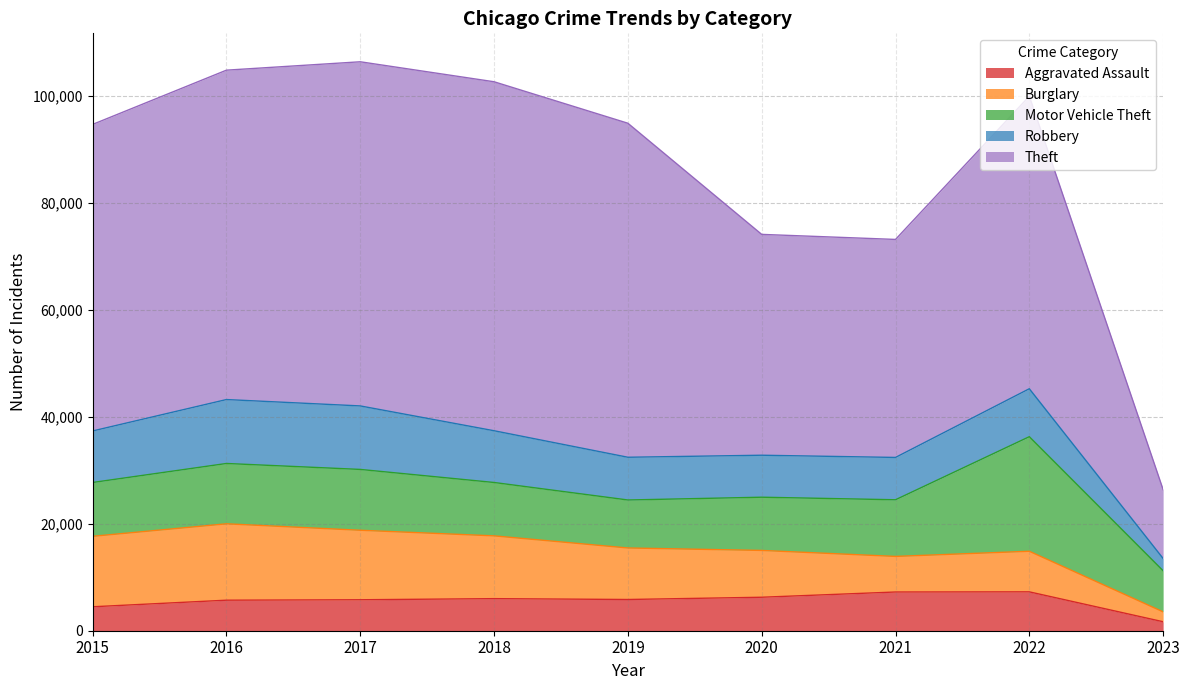

The value of Theft at 2017 is 64381. True or false?

True